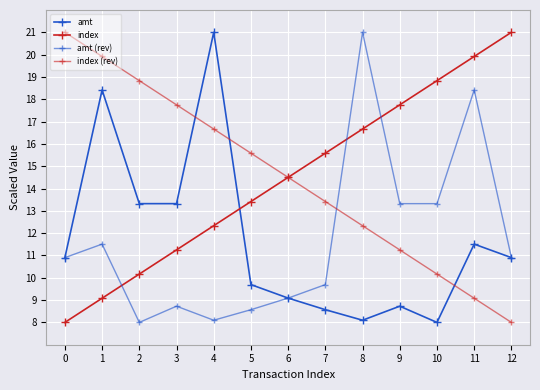

Does the chart have visible grid lines?

Yes